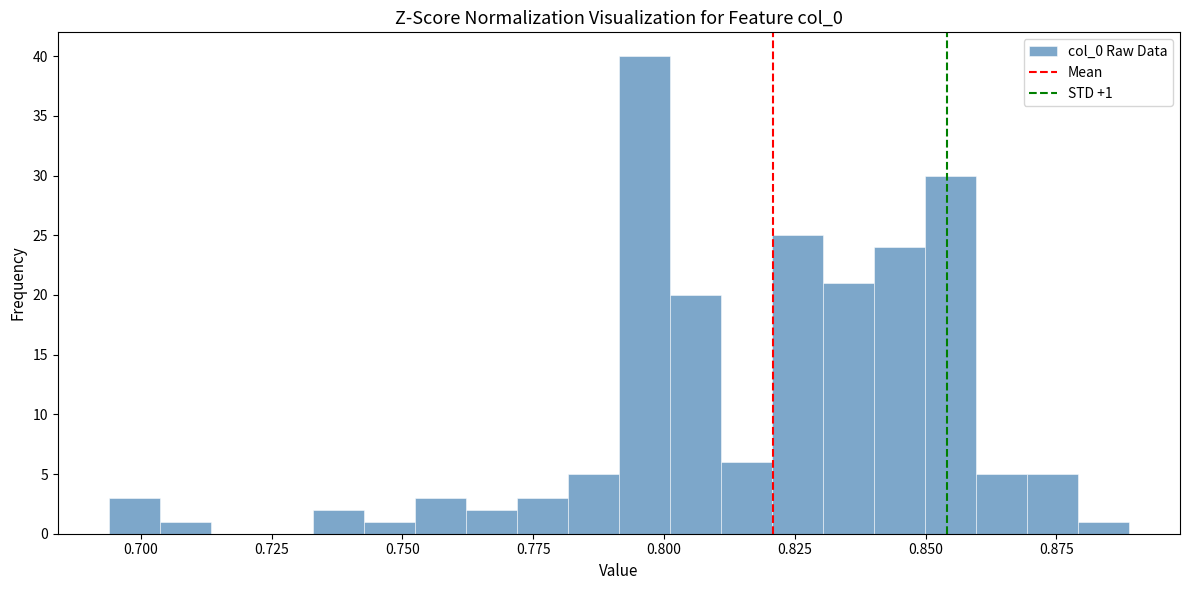

Around what value on the x-axis is the tallest bar? Give the approximate position of its centre, as read against the axis.

0.795